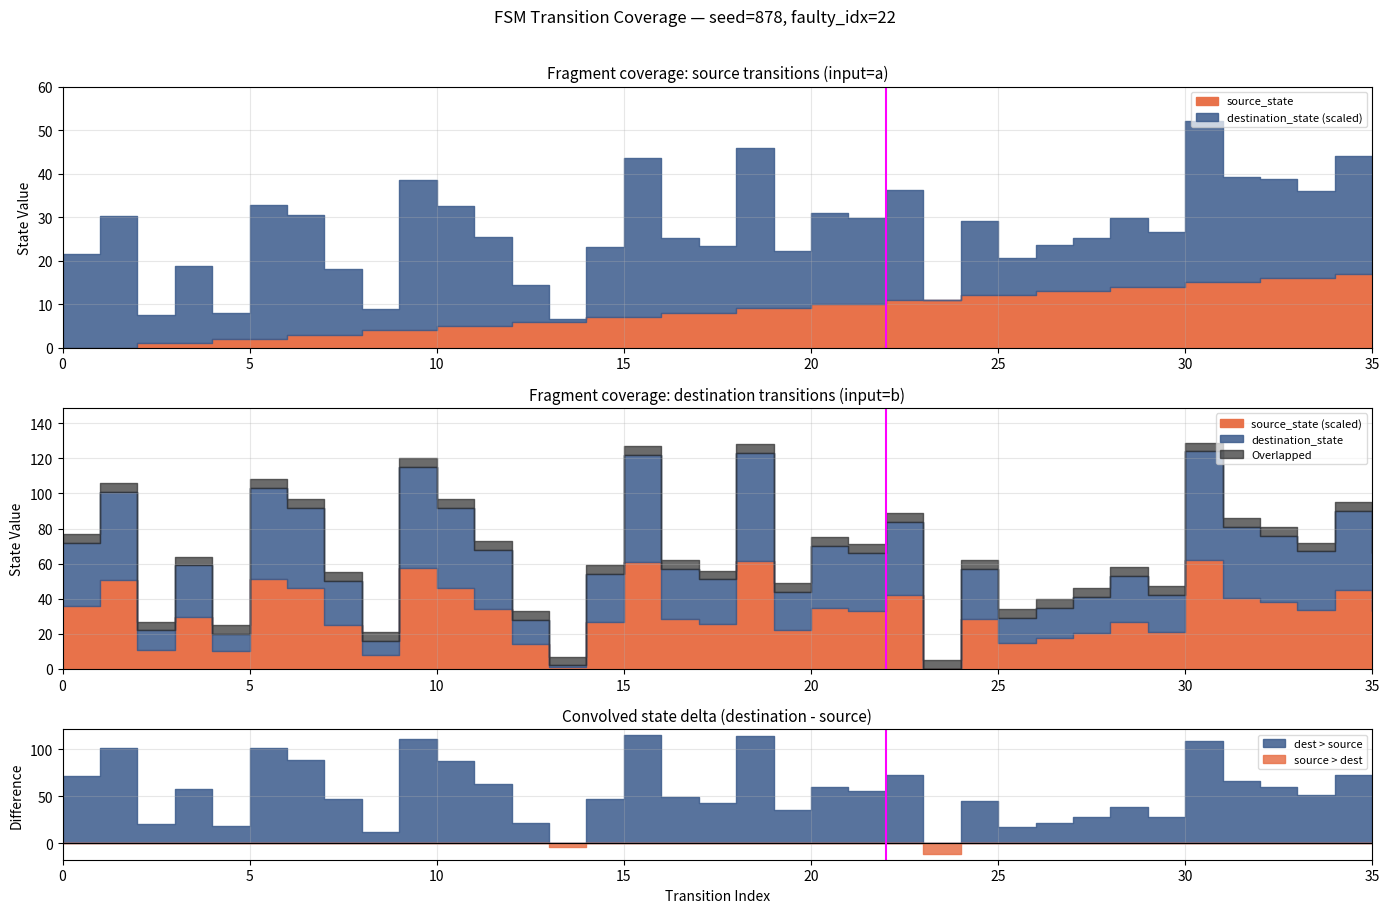

Which has a higher value, 0 or 5?

5